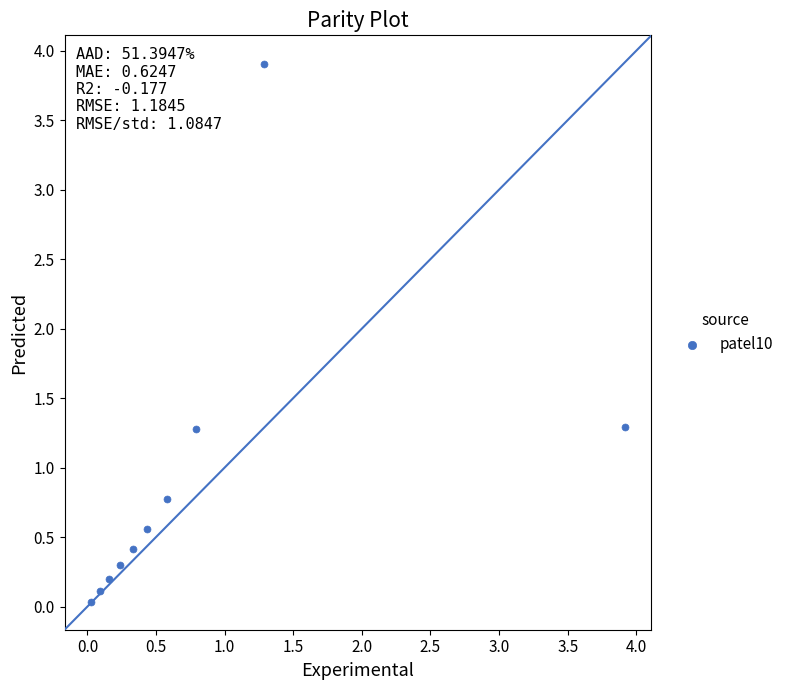

What is the range of X values (max minus min)?

3.9